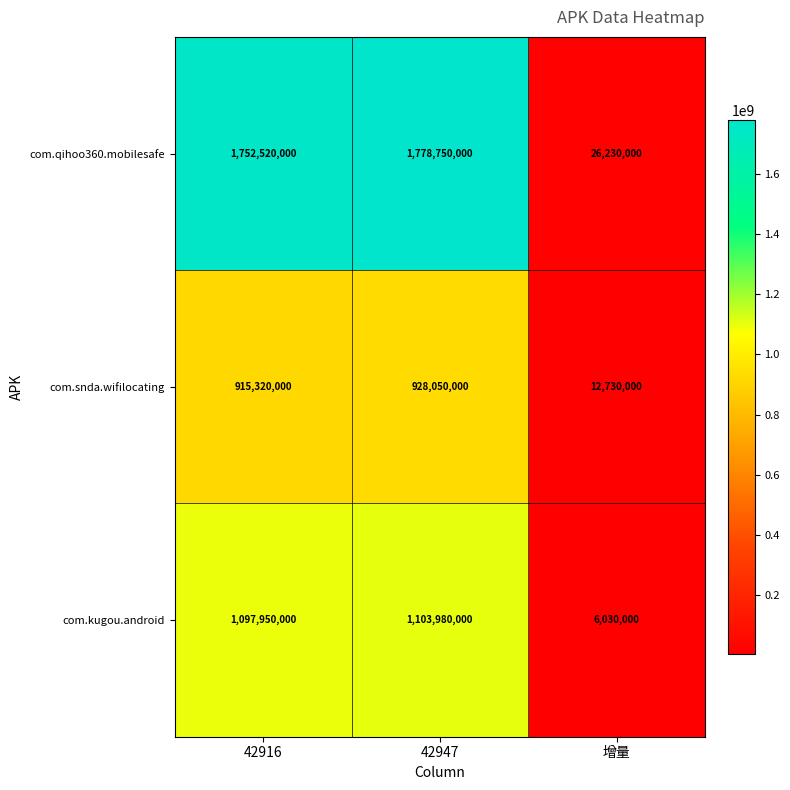

How many categories are shown in the chart?

3